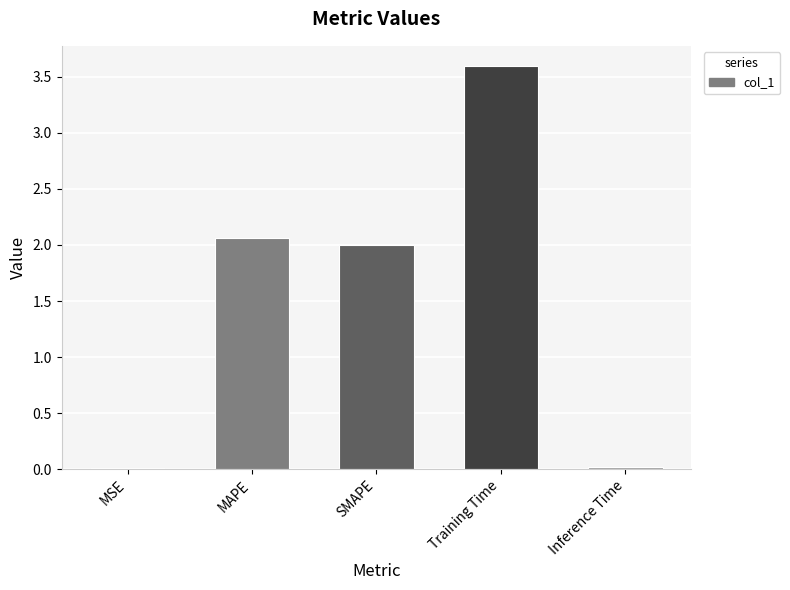

Is it true that the value at Inference Time is 0.0?

True